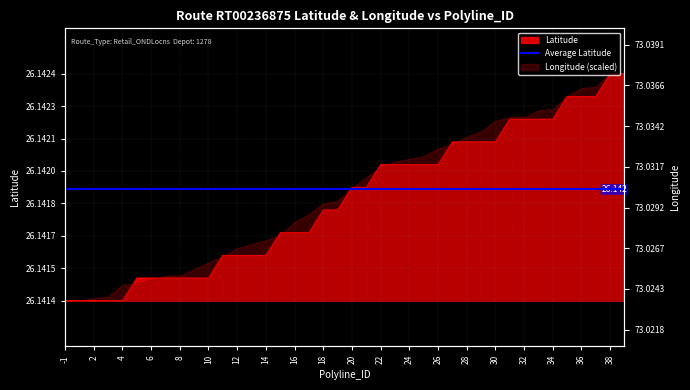

Read the value at 16.

26.1